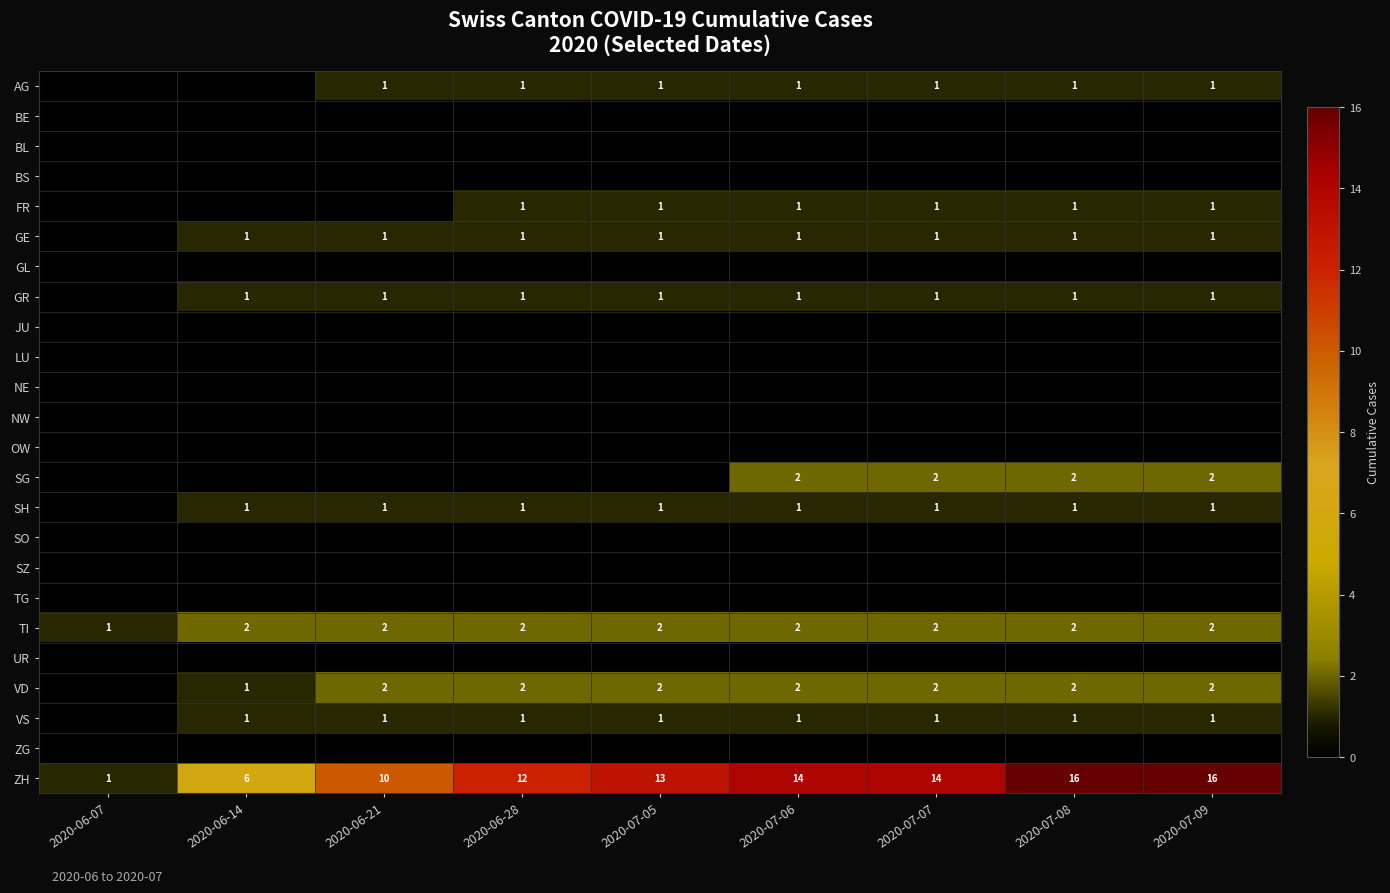

True or false: SG has a value of 2 at 2020-07-07.

True